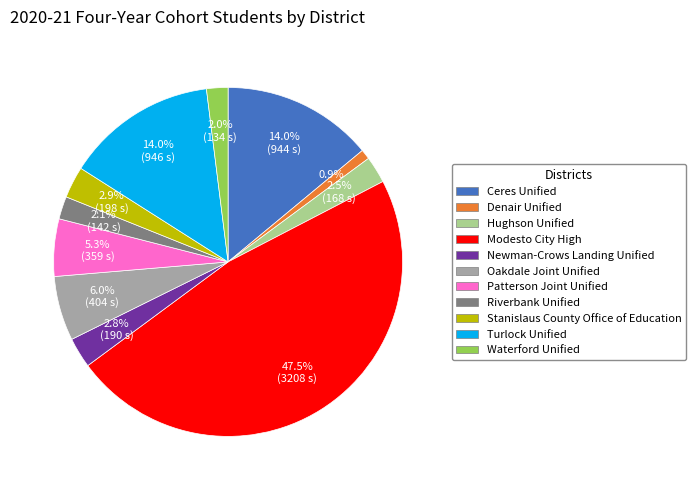

To the nearest percent, what portion does Newman-Crows Landing Unified represent?

3%